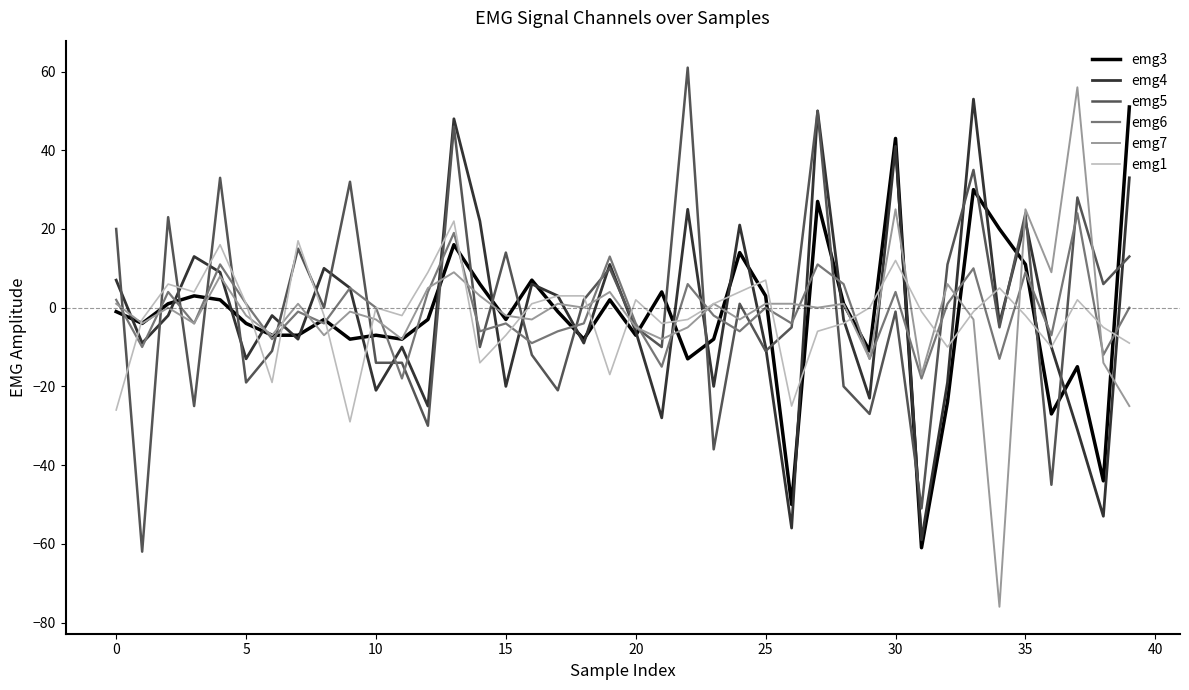

True or false: emg5 and emg3 cross at least once.

True